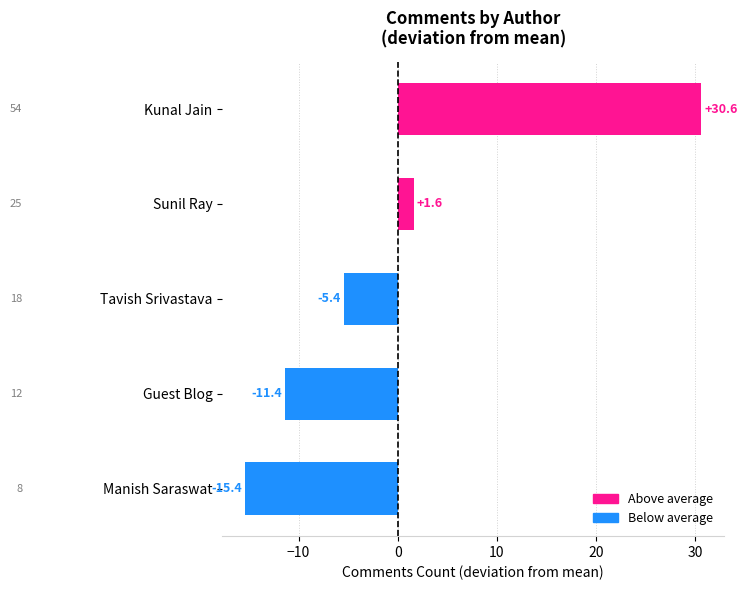

Between Sunil Ray and Kunal Jain, which is larger?

Kunal Jain